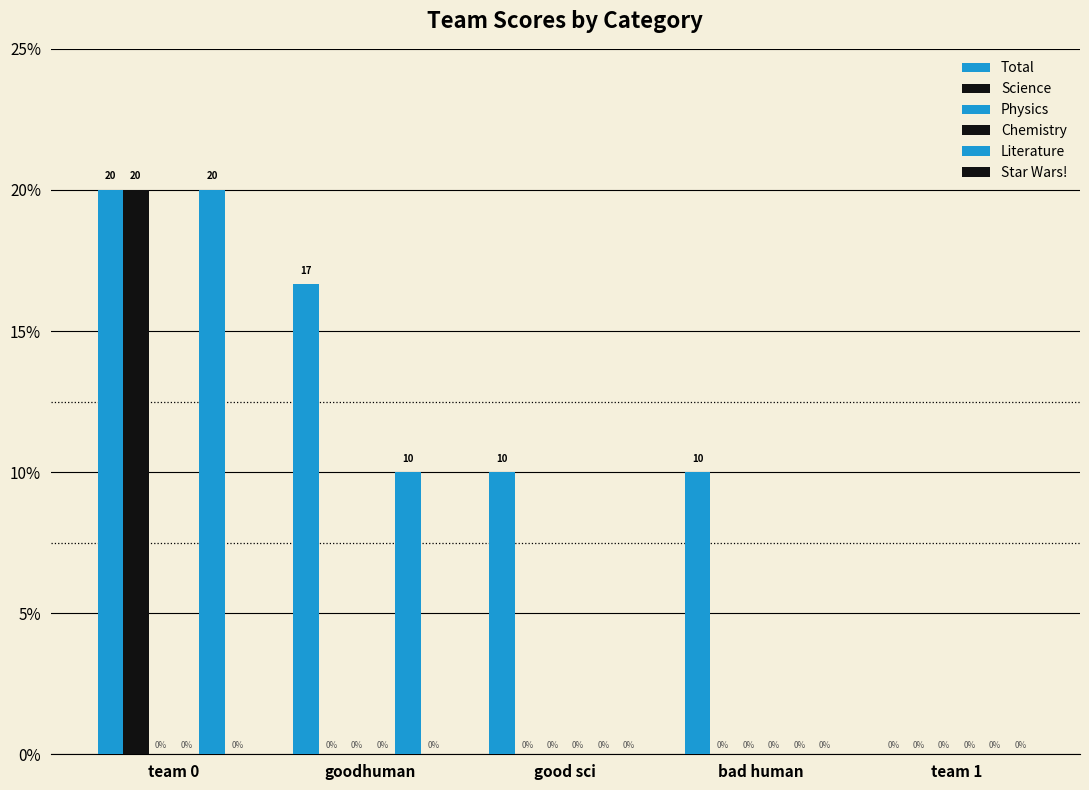

Reading left to right, what are all the values shown in this chart?

Total: team 0=20.0	goodhuman=16.7	good sci=10.0	bad human=10.0	team 1=0.0
Science: team 0=20.0	goodhuman=0.0	good sci=0.0	bad human=0.0	team 1=0.0
Physics: team 0=0.0	goodhuman=0.0	good sci=0.0	bad human=0.0	team 1=0.0
Chemistry: team 0=0.0	goodhuman=0.0	good sci=0.0	bad human=0.0	team 1=0.0
Literature: team 0=20.0	goodhuman=10.0	good sci=0.0	bad human=0.0	team 1=0.0
Star Wars!: team 0=0.0	goodhuman=0.0	good sci=0.0	bad human=0.0	team 1=0.0